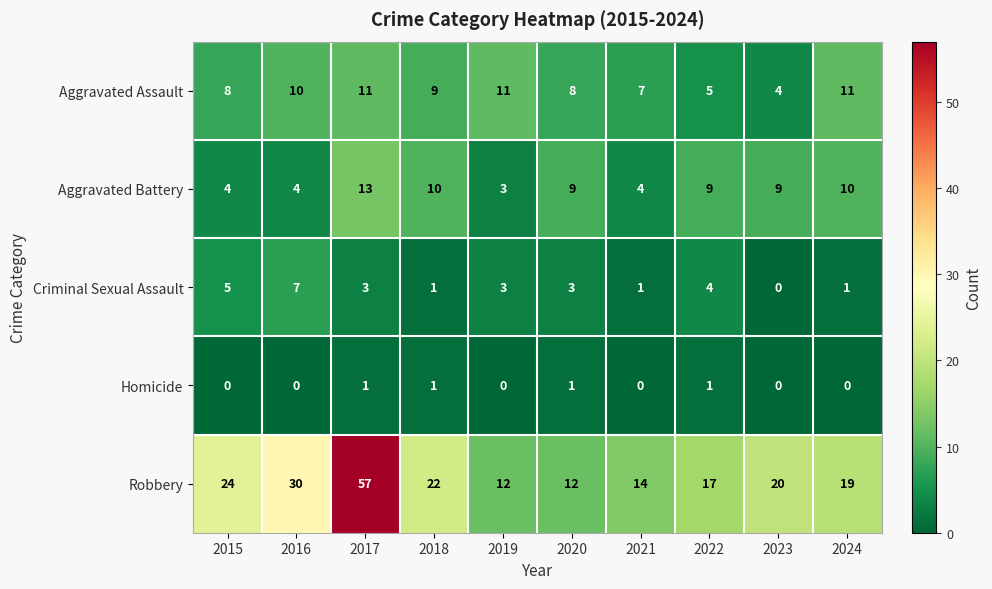

Is it true that Aggravated Assault equals 2 at 2024?

False